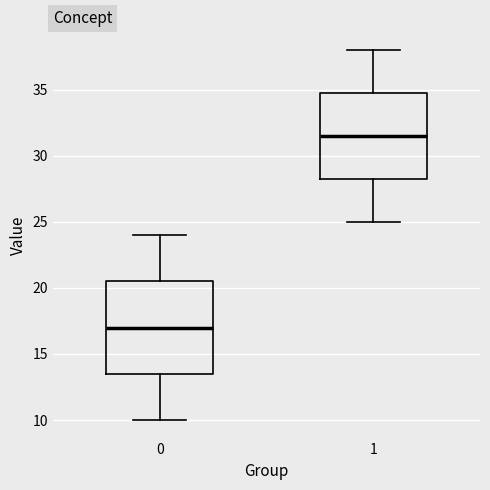

Reading left to right, transcribe this box plot: for each box, give where its median line is, the range the box spans, and where its two whiskers end, as read against the y-axis. The values are not printed on the chart, so give them approximately, as read against the axis.

0: median 17.0, box 13.5 to 20.5, whiskers 10.0 to 24.0
1: median 31.5, box 28.5 to 35.0, whiskers 25.0 to 38.0